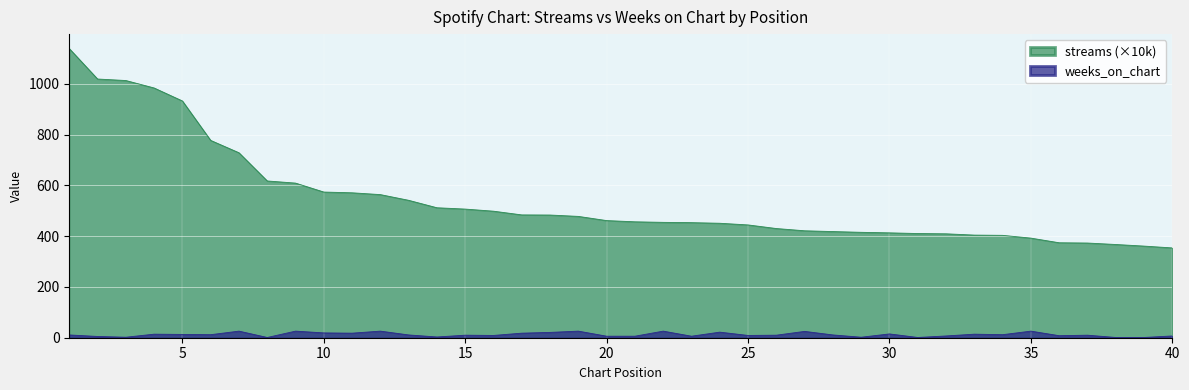

At which label does streams first exceed 461?

1